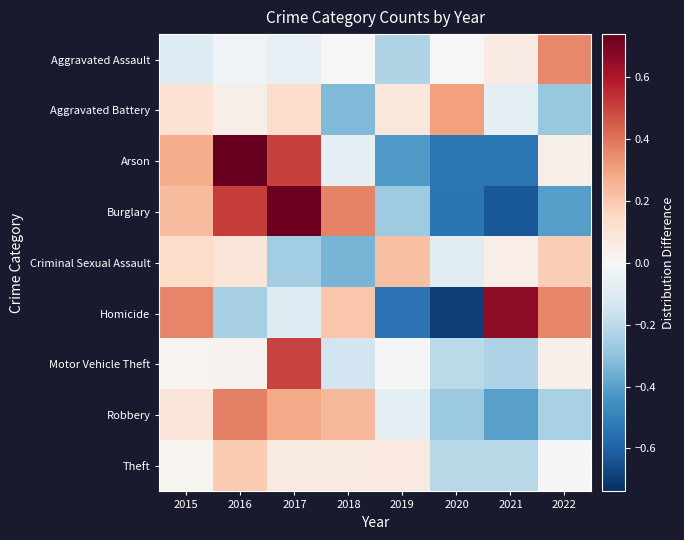

Which category has the lowest value across all series?

2020